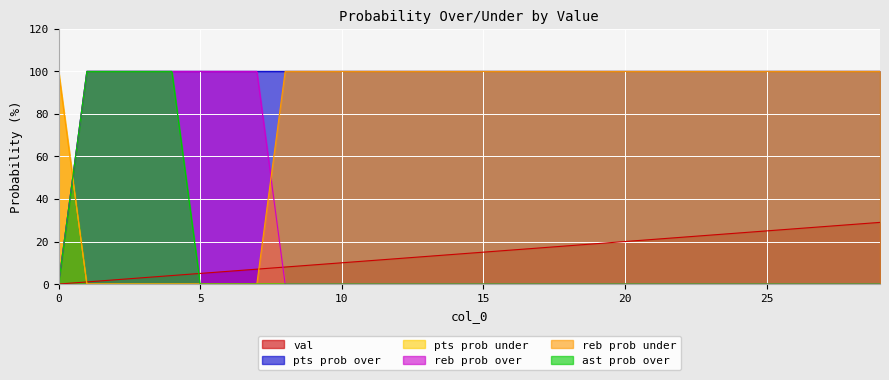

True or false: pts prob under and pts prob over cross at least once.

True